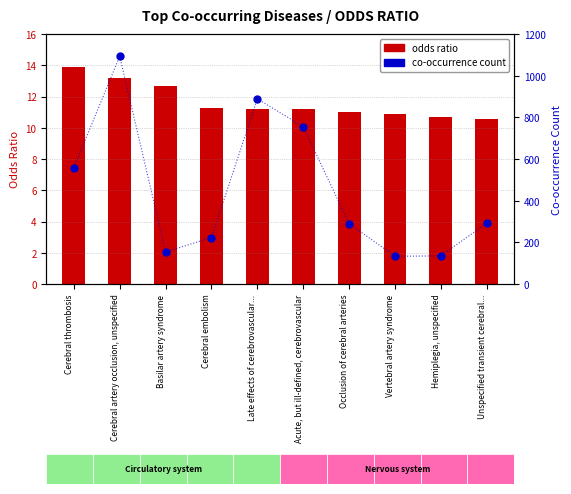

At how many categories does at least one series exceed 336?

4